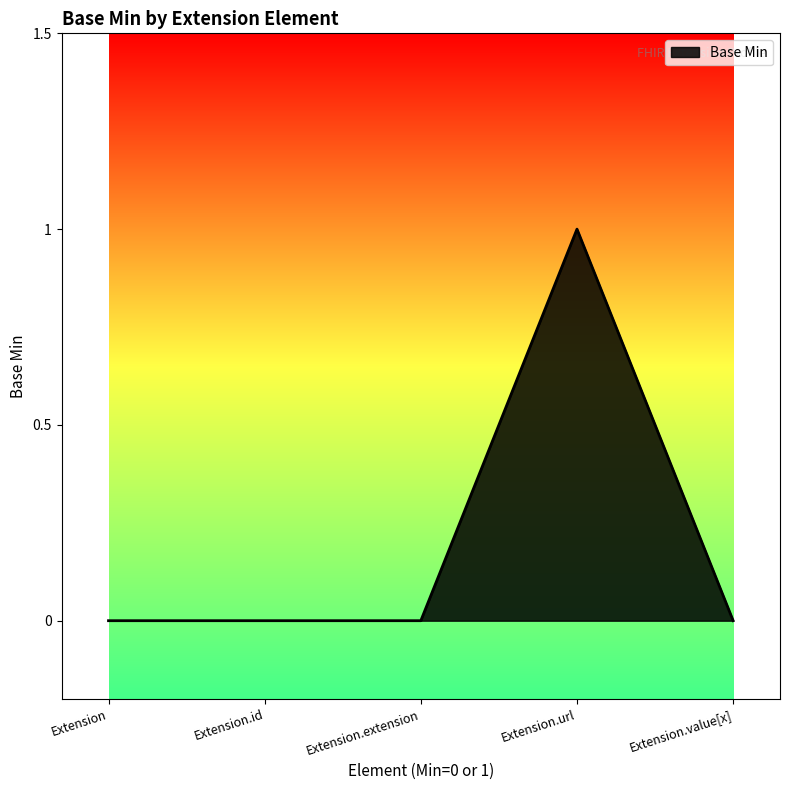

Reading left to right, transcribe all the data shown in this chart.

Extension=0	Extension.id=0	Extension.extension=0	Extension.url=1	Extension.value[x]=0